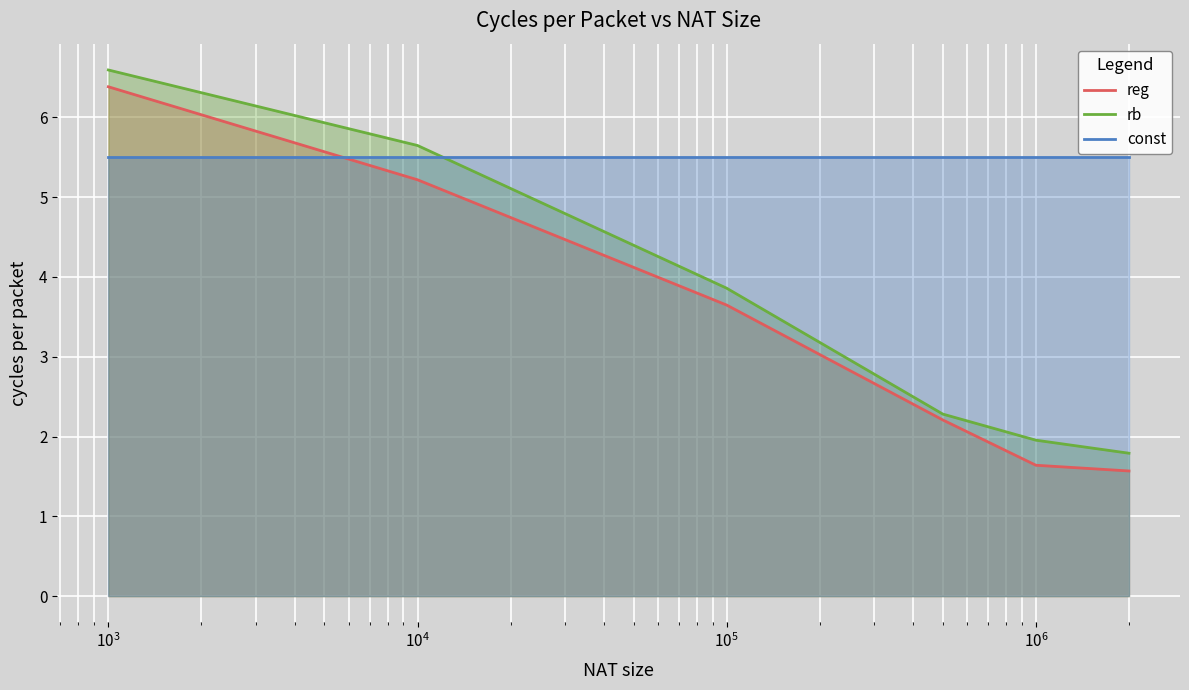

Which series has the largest total across all categories?

const